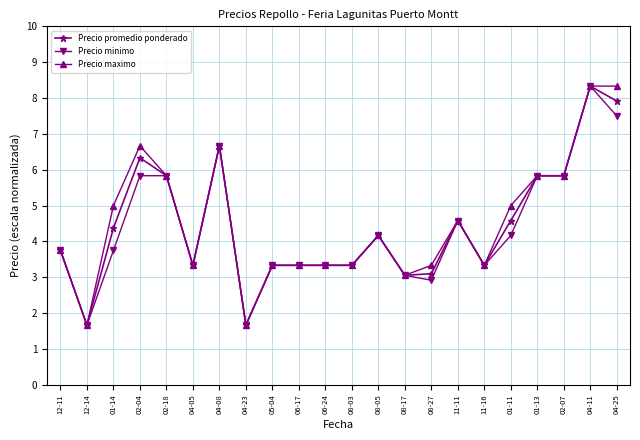

What is the total value across all series at 04-23?

5.0